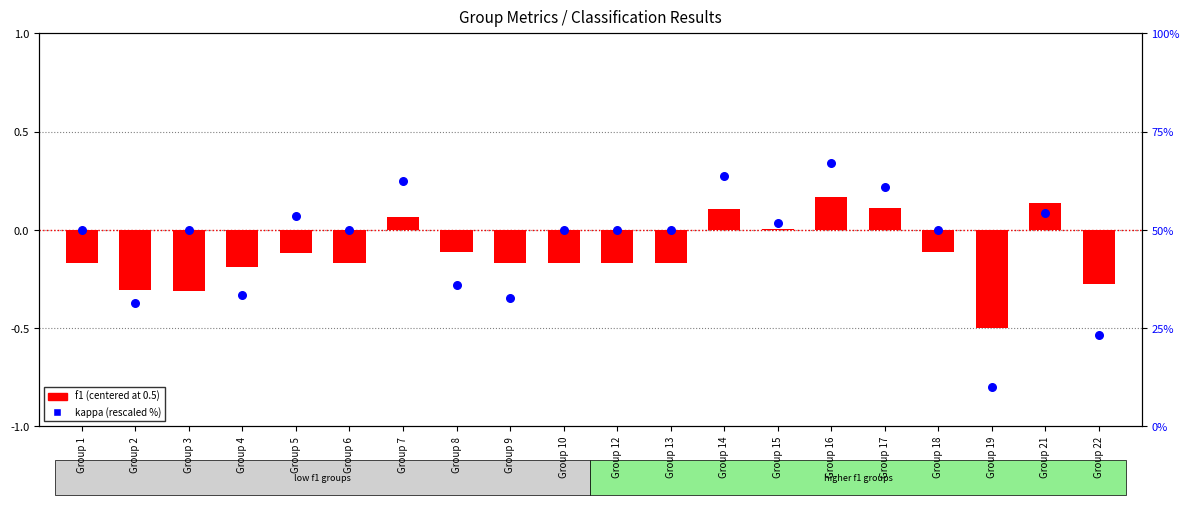

Is the value of f1 (centered) at Group 17 greater than the value of kappa (rescaled %) at Group 12?

No